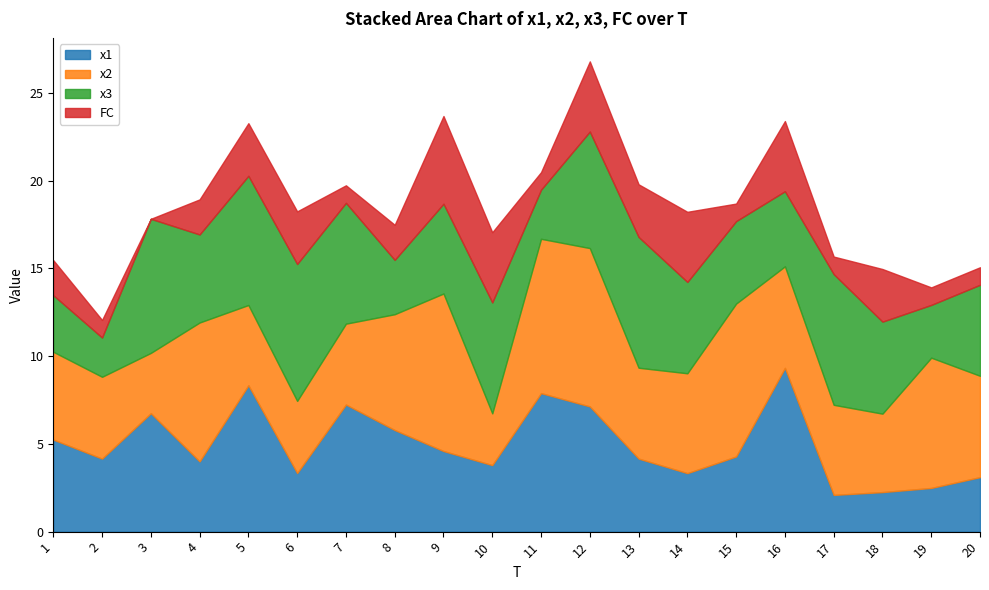

Where do x1 and FC first cross each other?

8 and 9